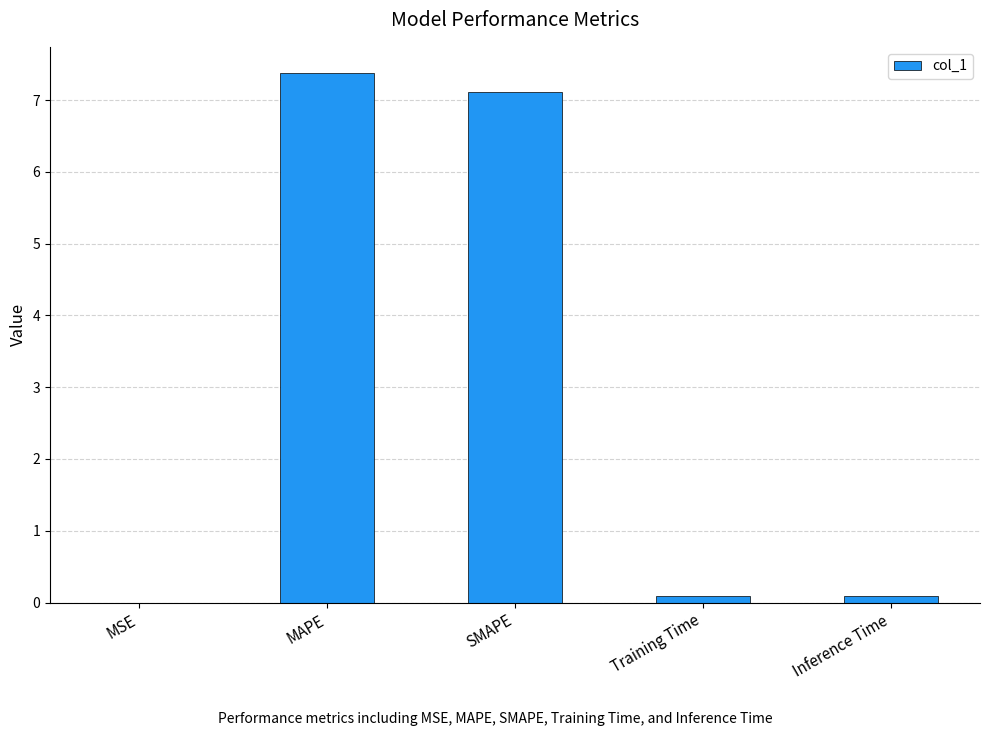

What is the maximum value shown in the chart?

7.4